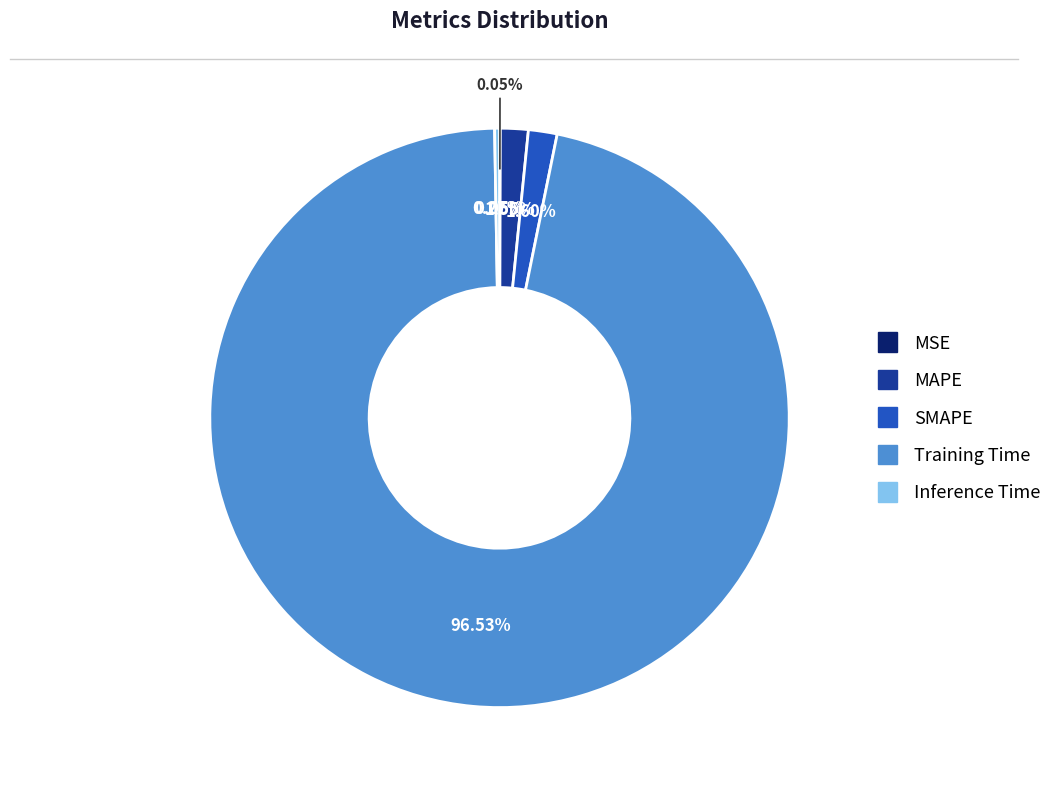

Which slice represents more than half of the pie?

Training Time